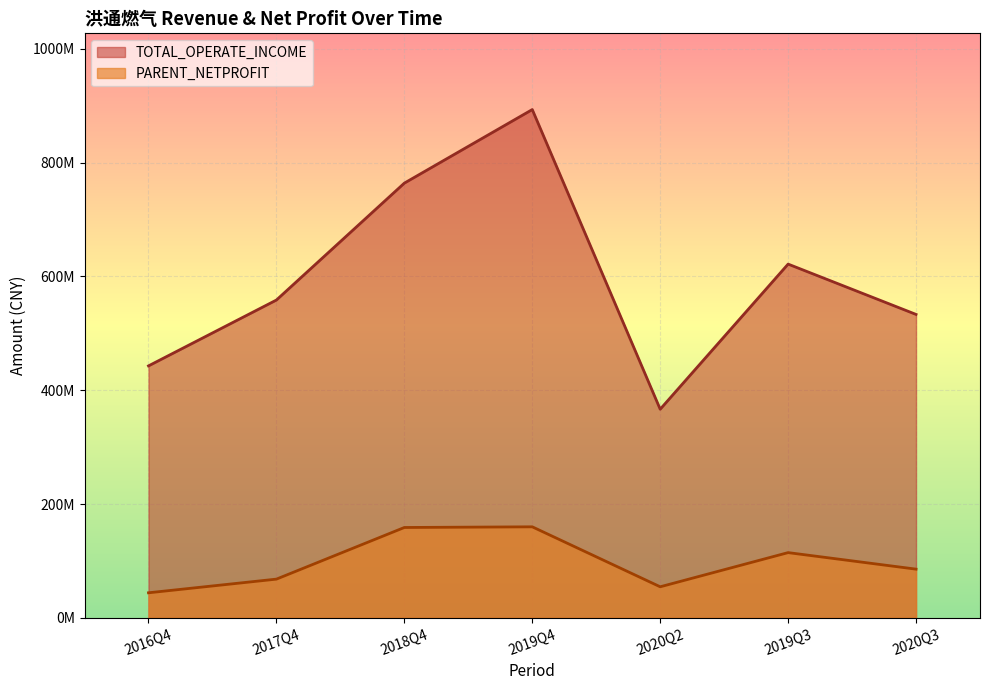

Between 2016Q4 and 2020Q2, which is larger?

2016Q4